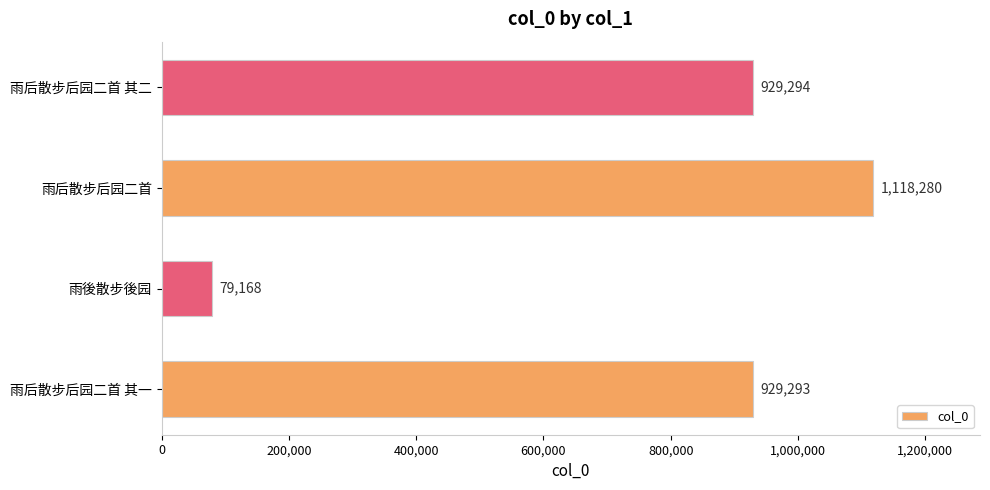

Is it true that the value at 雨后散步后园二首 is 1118280?

True